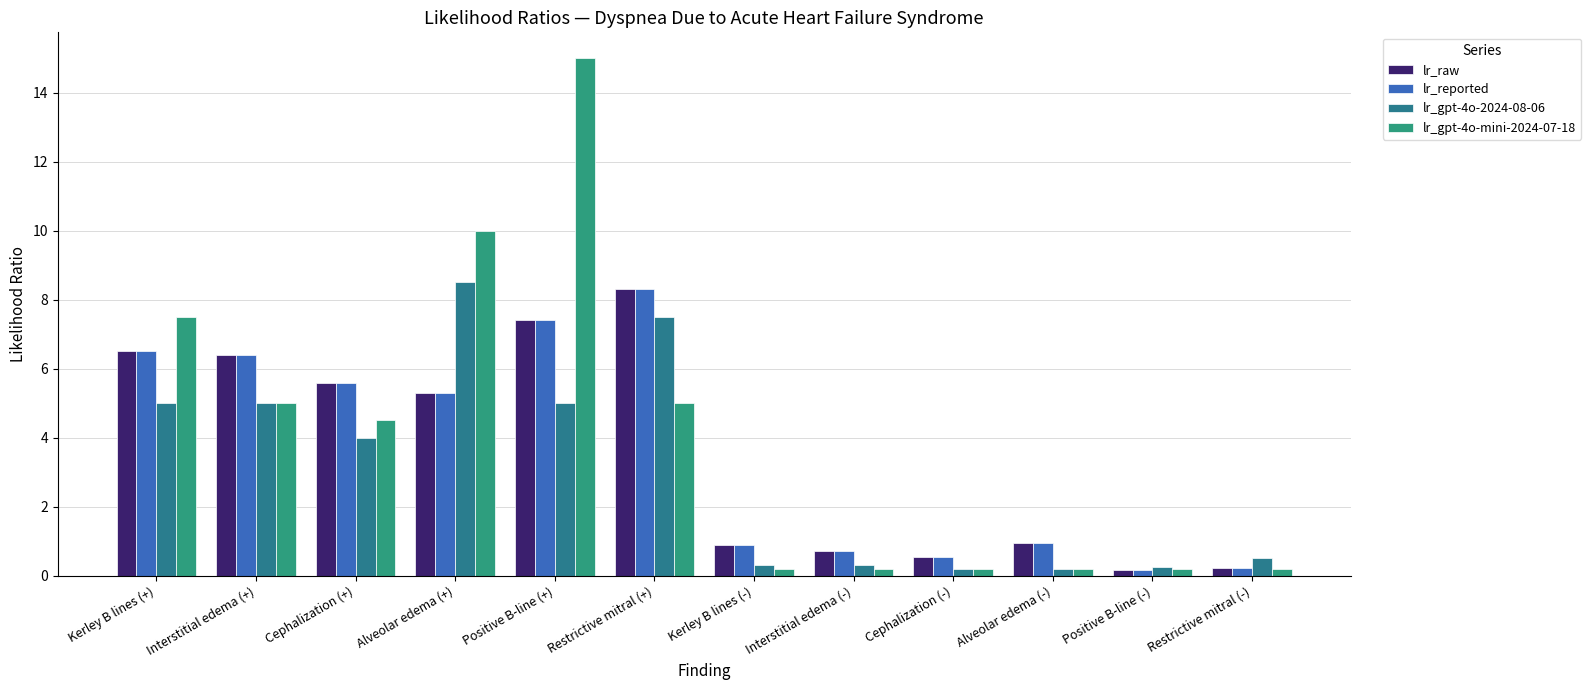

How many bars are there in total?

48